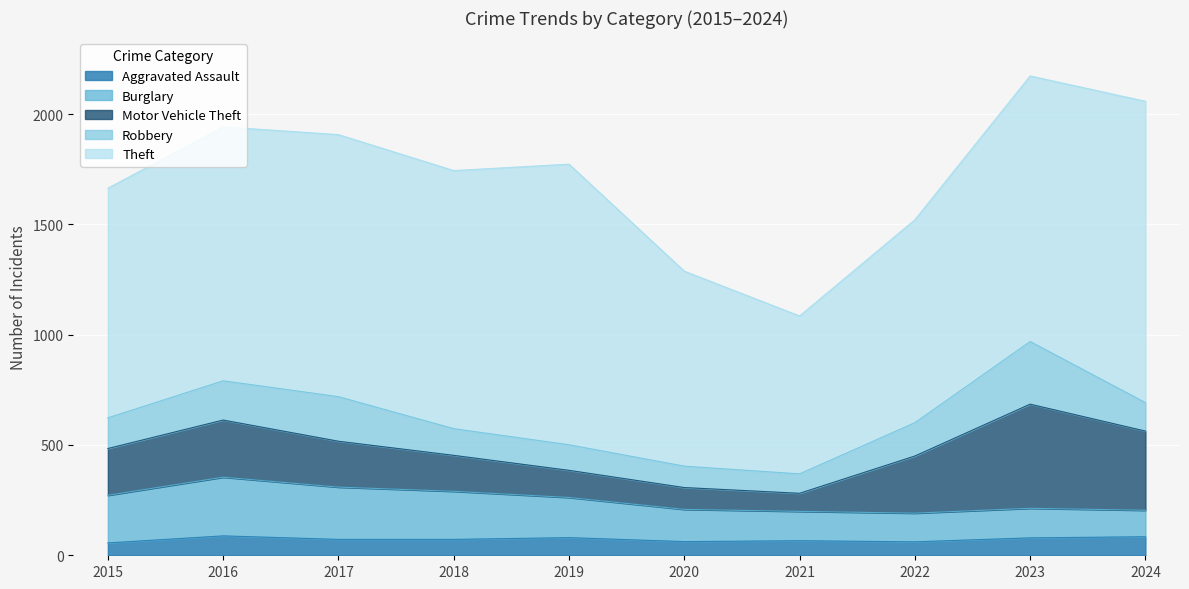

Reading right to left, transcribe all the data shown in this chart.

Aggravated Assault: 84	79	61	66	62	80	72	72	88	56
Burglary: 120	134	130	133	146	182	218	237	266	216
Motor Vehicle Theft: 359	472	259	82	99	123	163	208	259	212
Robbery: 129	284	151	88	97	116	121	202	178	139
Theft: 1366	1204	920	716	884	1272	1170	1188	1151	1041